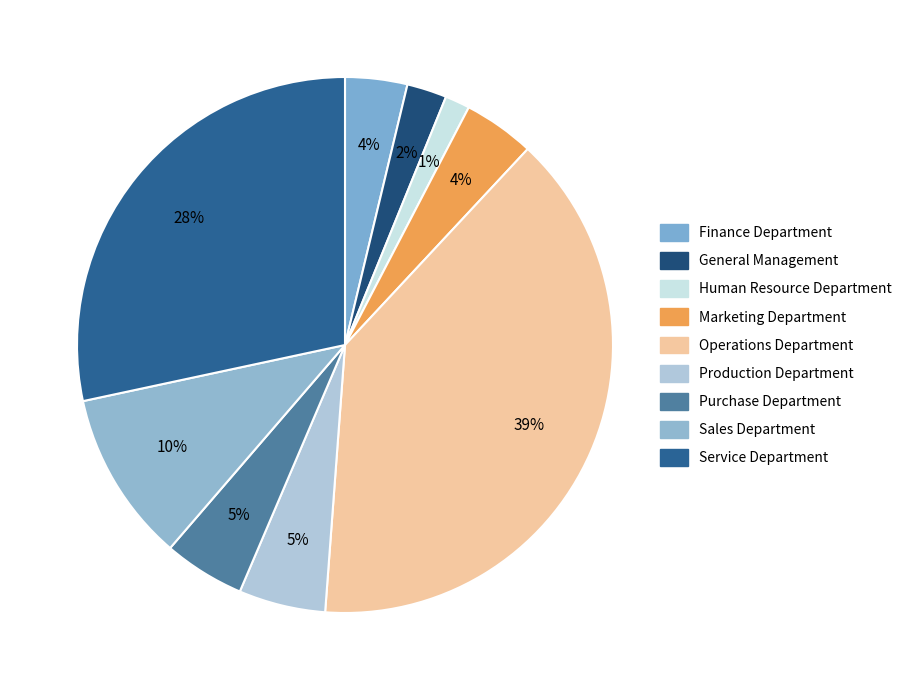

Count the number of slices in the pie.

9